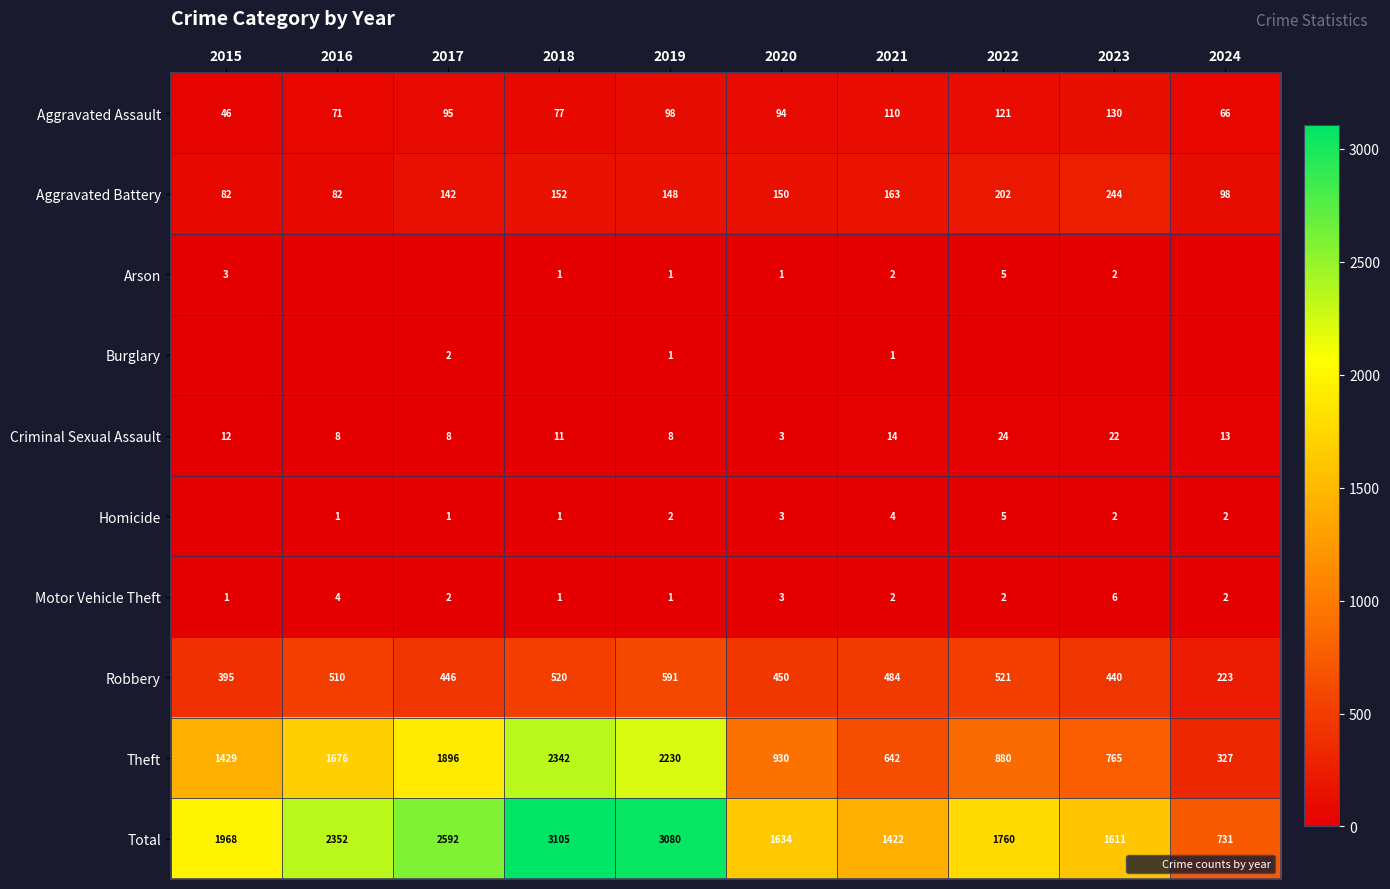

How many data points in Theft are less than 1429?

5